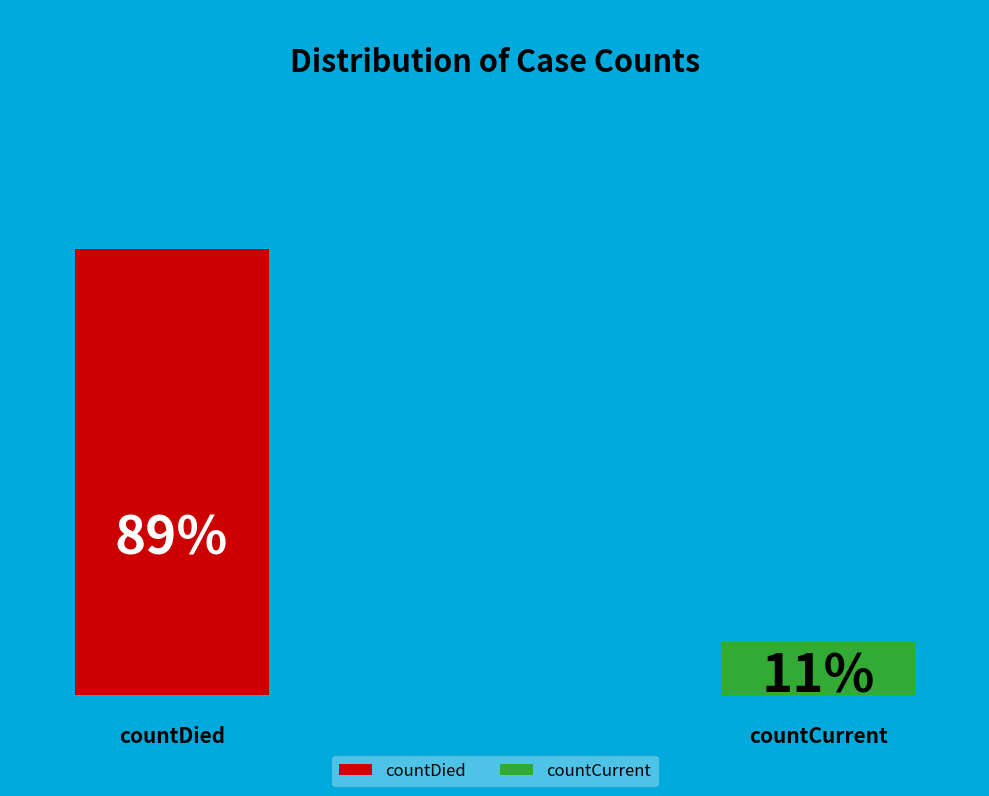

How many slices are in this pie chart?

2